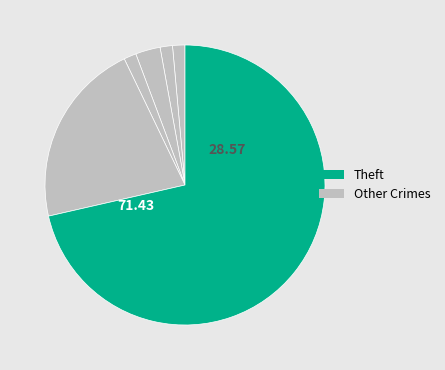

How many segments does this pie chart have?

6